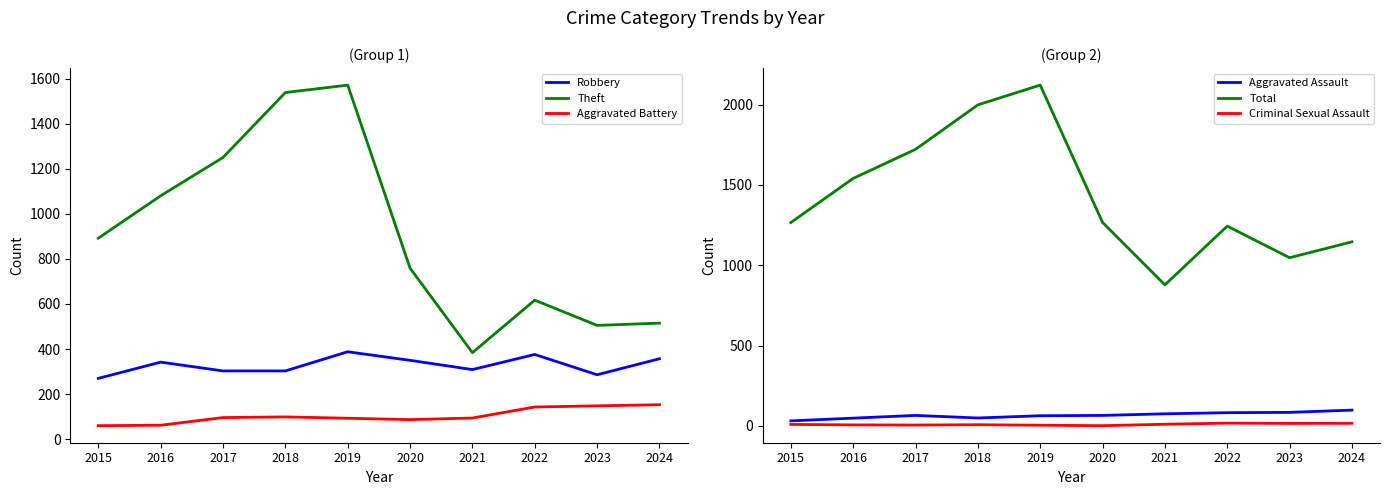

Which series has the largest total across all categories?

Total